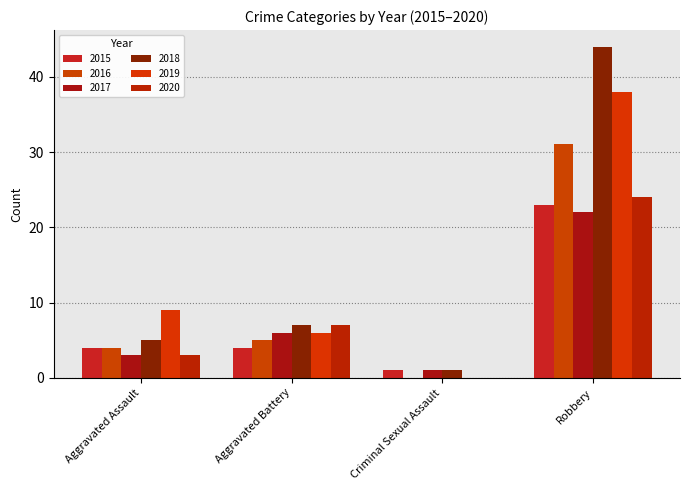

Where is 2019 nearest to the value 19?

Aggravated Assault